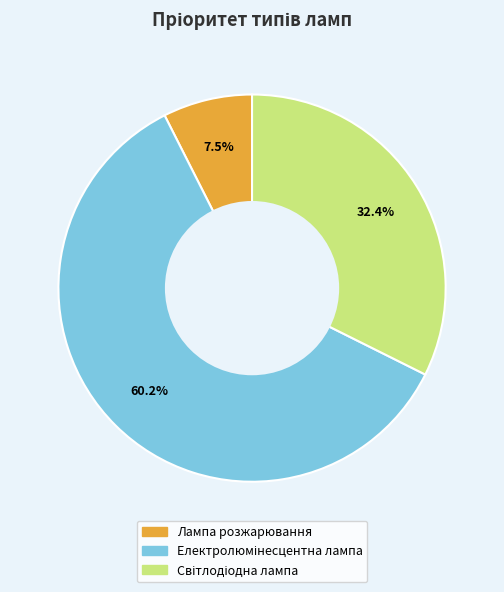

Which category has the smallest portion of the pie?

Лампа розжарювання